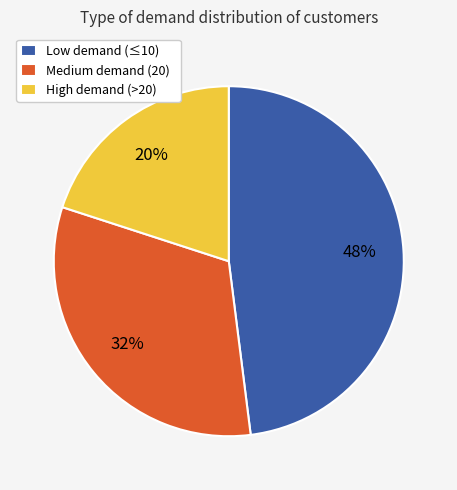

Does Medium demand (20) account for over 50% of the chart?

No